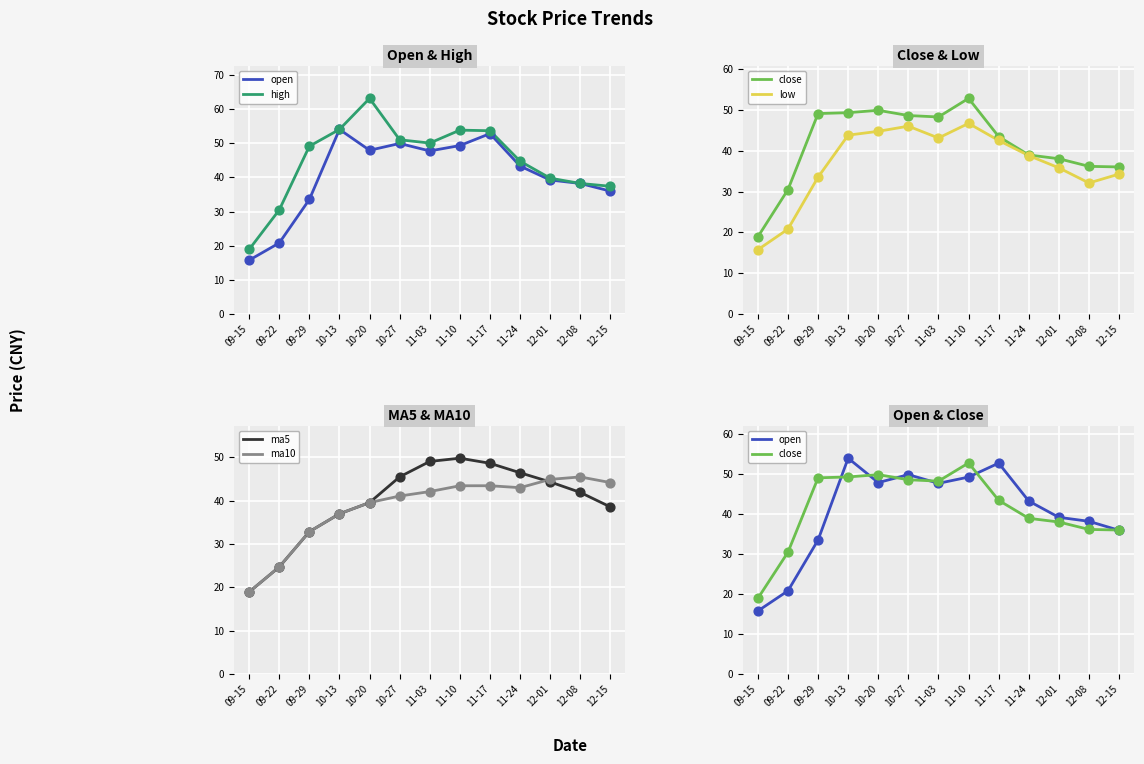

At which category is the sum across all series the highest?

11-10